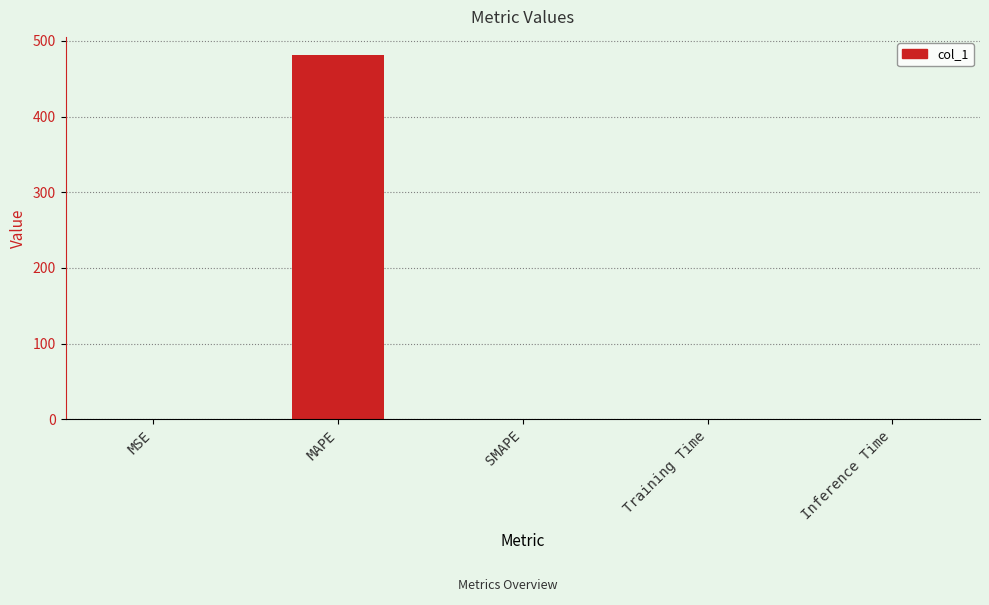

Count the number of values greater than 0.

4